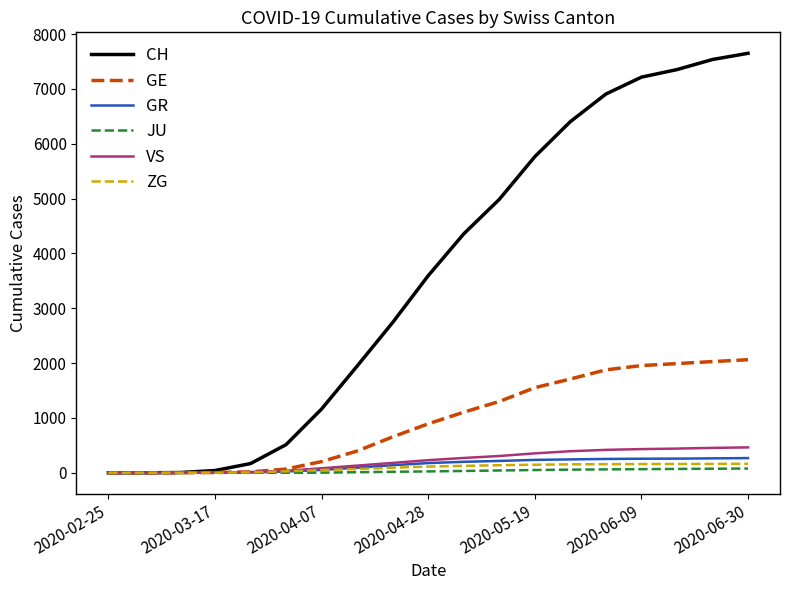

Which series has the largest total across all categories?

CH